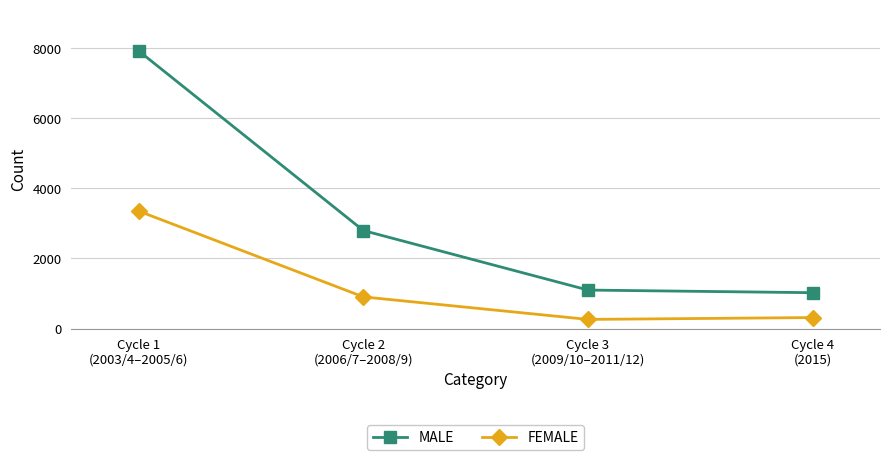

List the series in order of their peak value, lowest first.

FEMALE, MALE